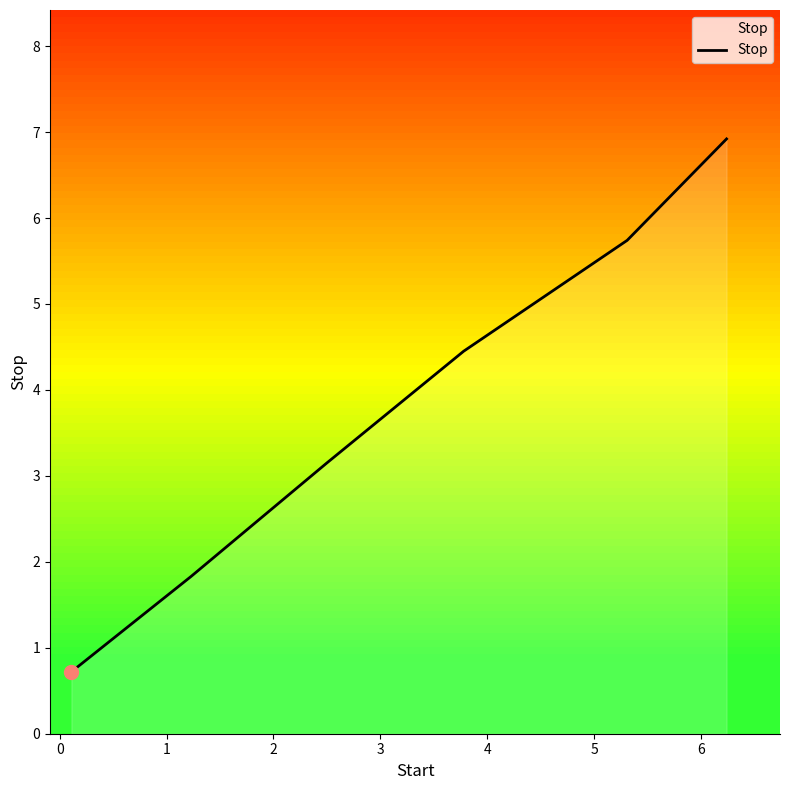

What is the average value?

3.8